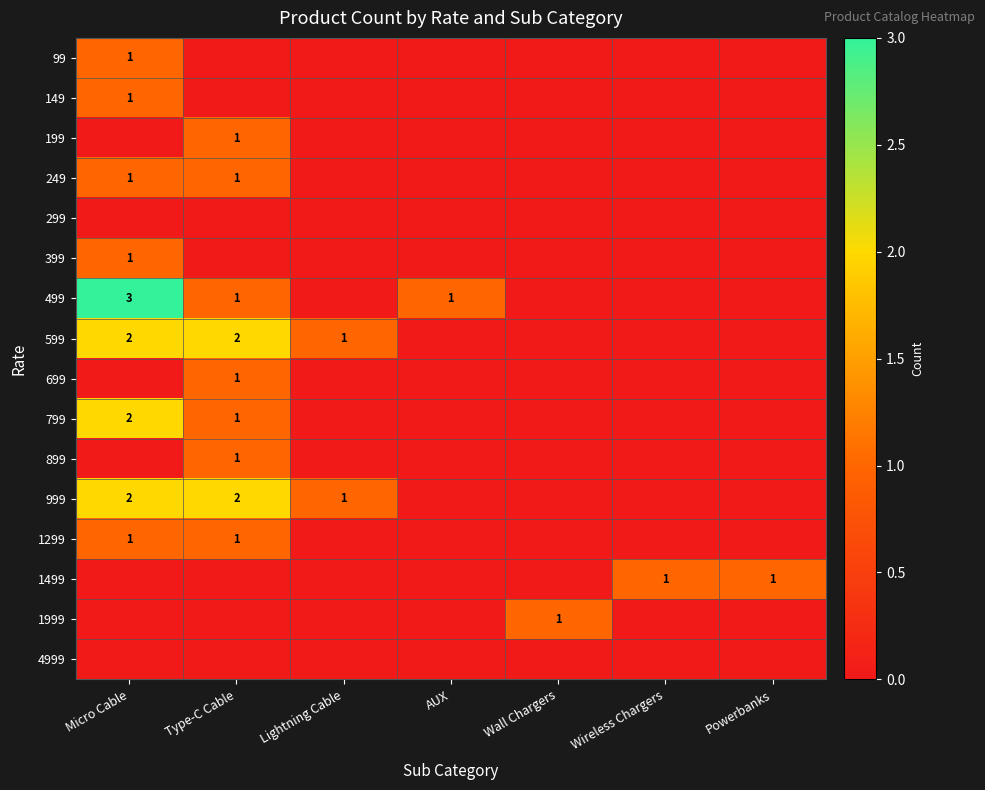

Is it true that 1499 equals 0 at Powerbanks?

False